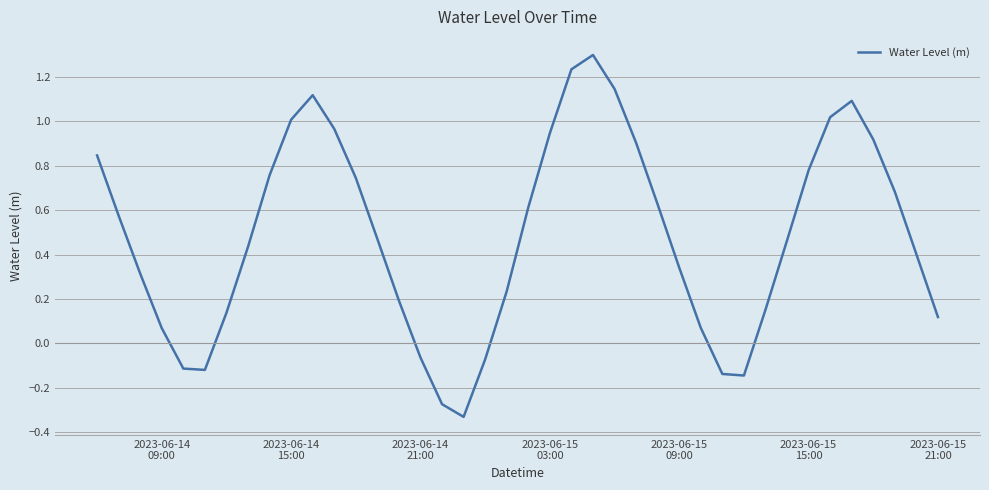

What is the maximum value shown in the chart?

1.3